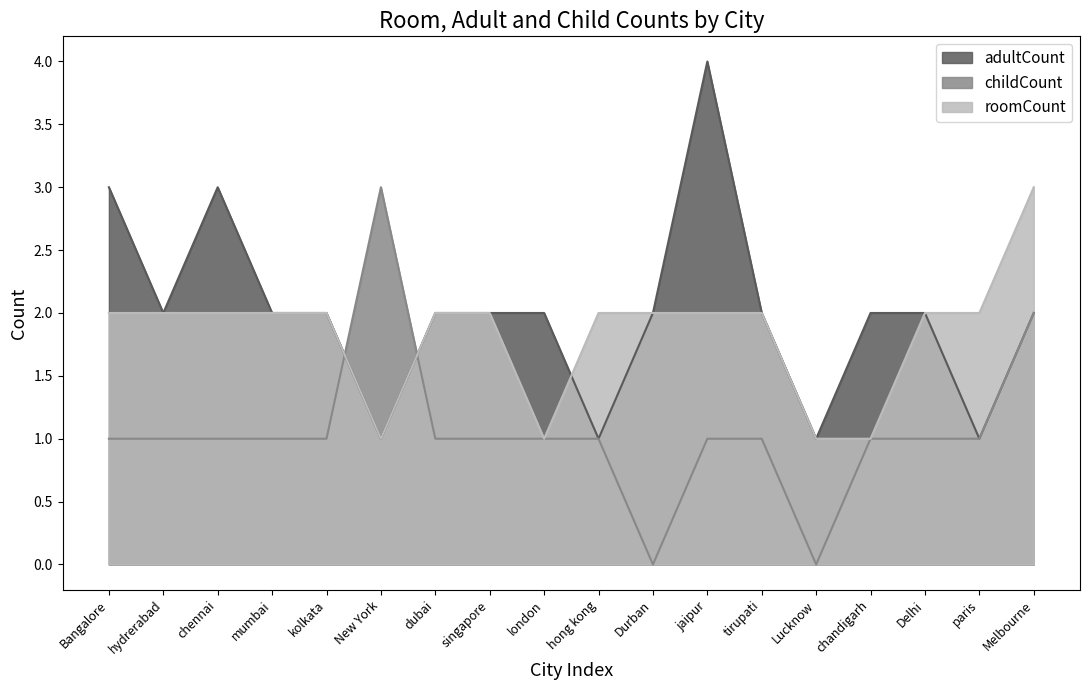

Between london and tirupati, which is larger?

london